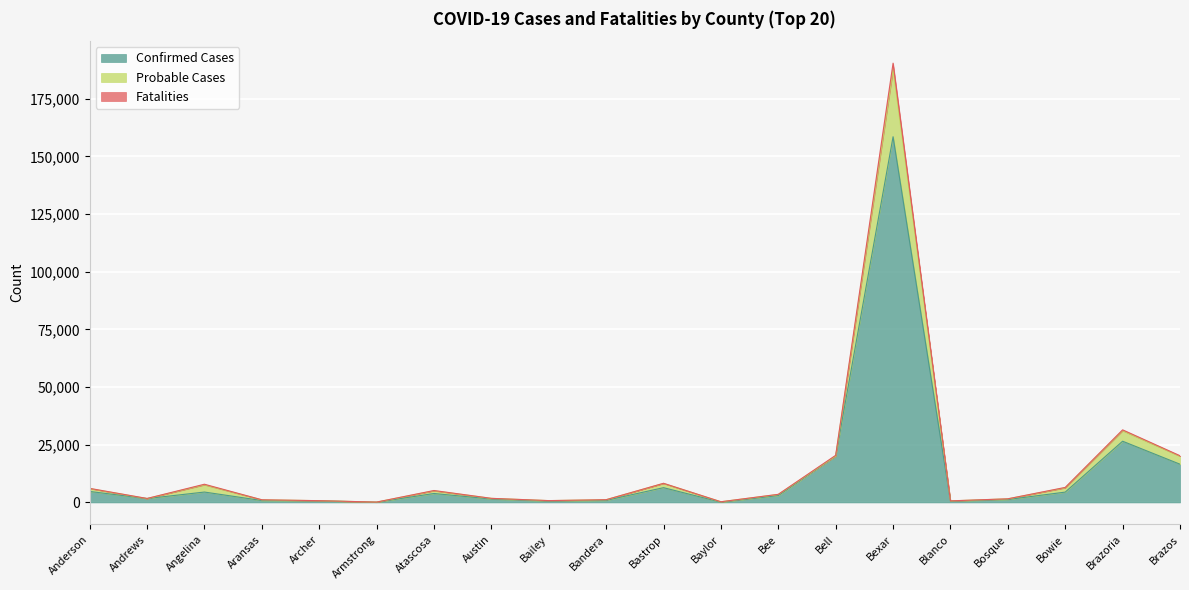

True or false: Confirmed Cases and Fatalities cross at least once.

False